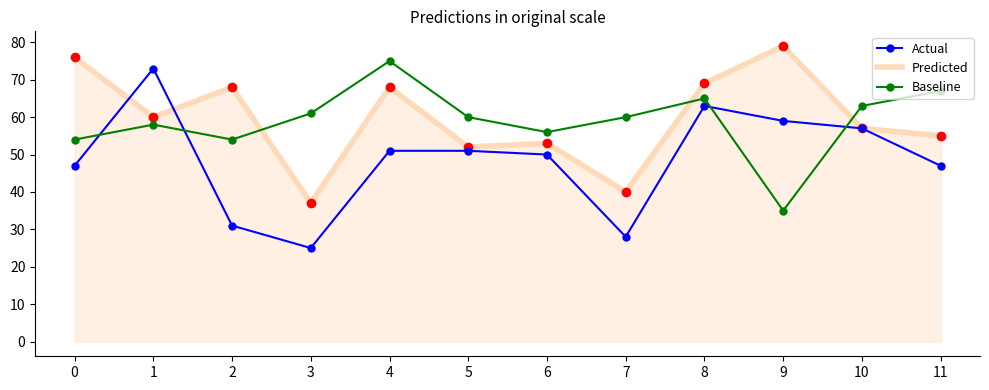

Where do Predicted and Actual first cross each other?

0 and 1